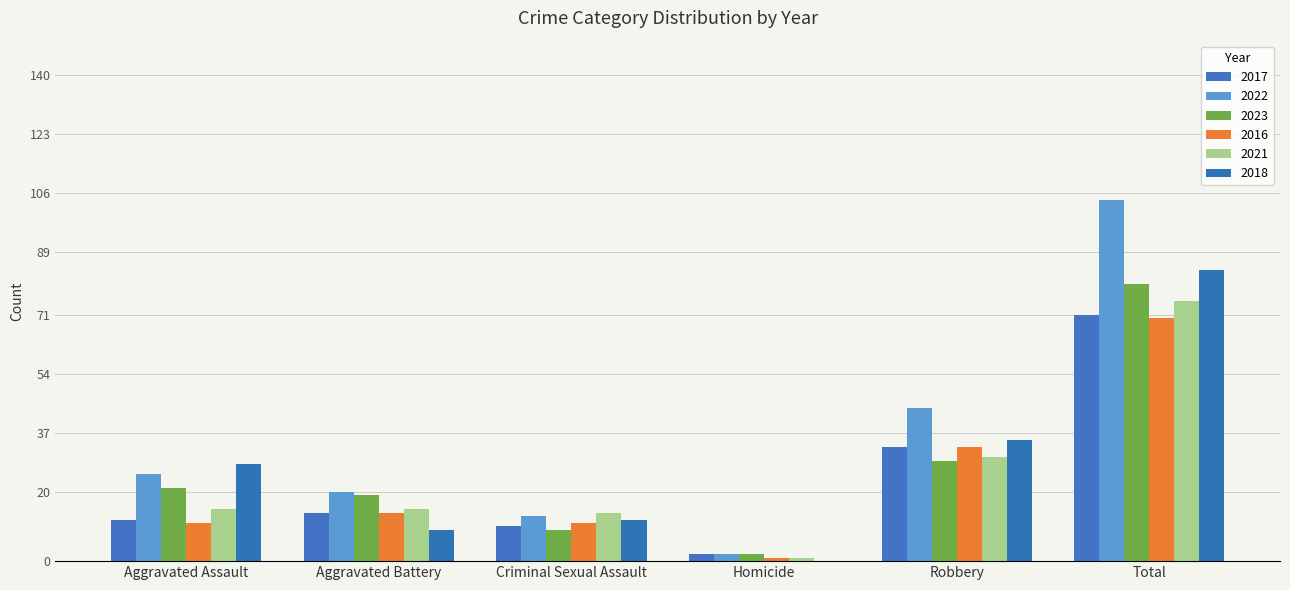

At which label does 2017 first exceed 14?

Robbery